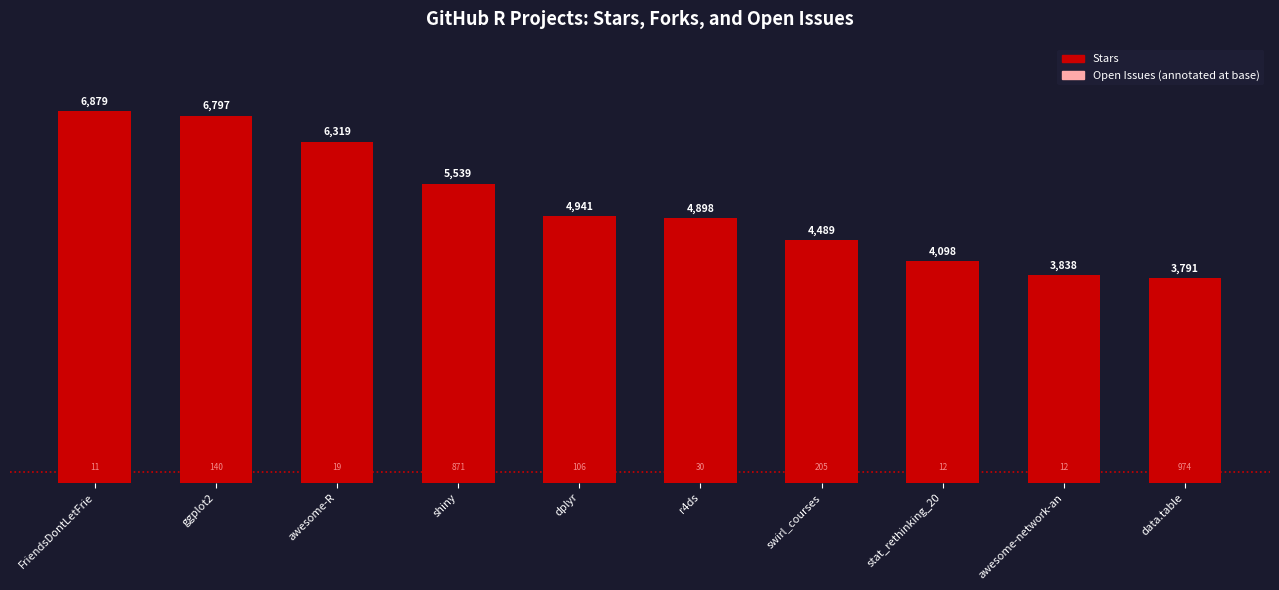

Approximately how many times larger is the value at FriendsDontLetFrie compared to awesome-R?

1.1